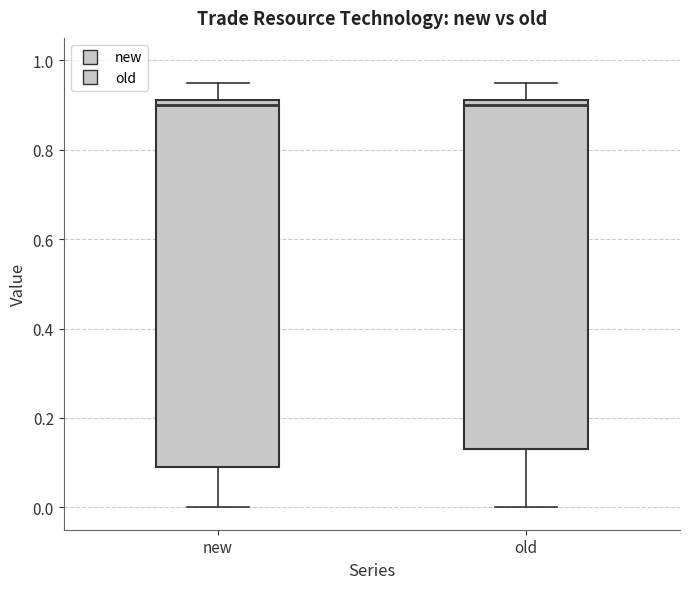

Reading left to right, read every box against the y-axis: the position of its median line, the range the box covers, and the ends of its whiskers. The values are not printed on the chart, so give them approximately, as read against the axis.

new: median 0.90, box 0.10 to 0.92, whiskers 0.00 to 0.96
old: median 0.90, box 0.14 to 0.92, whiskers 0.00 to 0.96